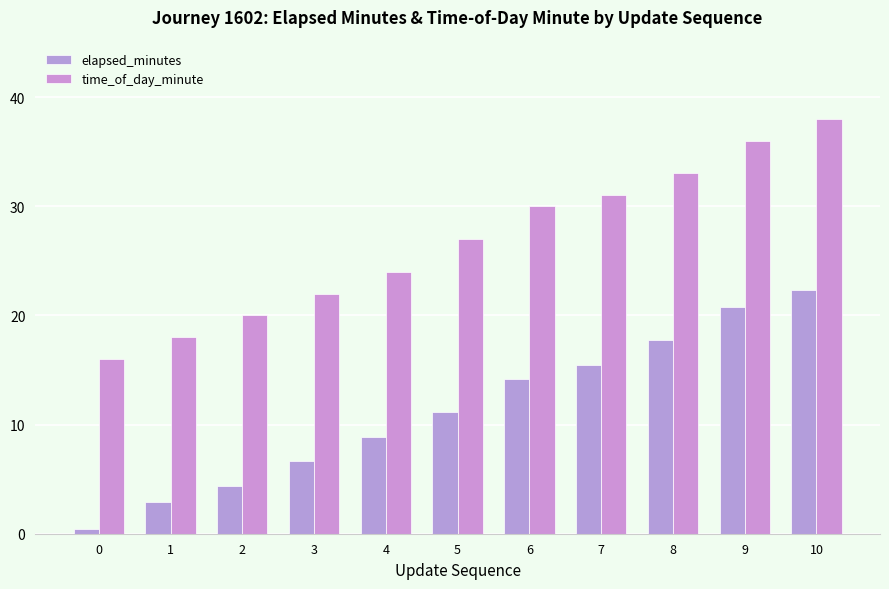

True or false: elapsed_minutes has a value of 22.3 at 10.

True